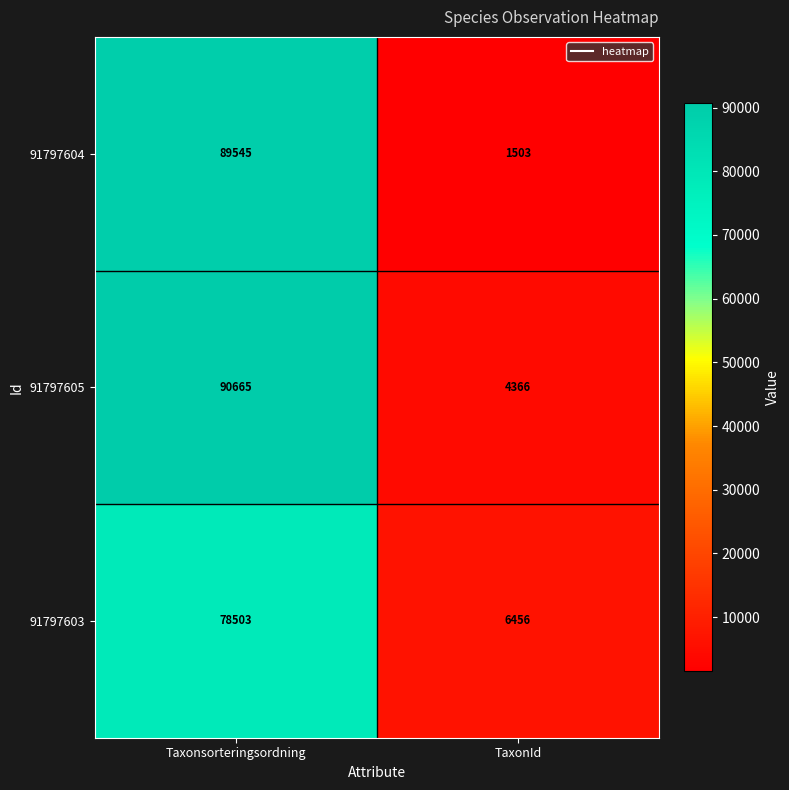

What is the spread (max minus min) of values at TaxonId?

4953